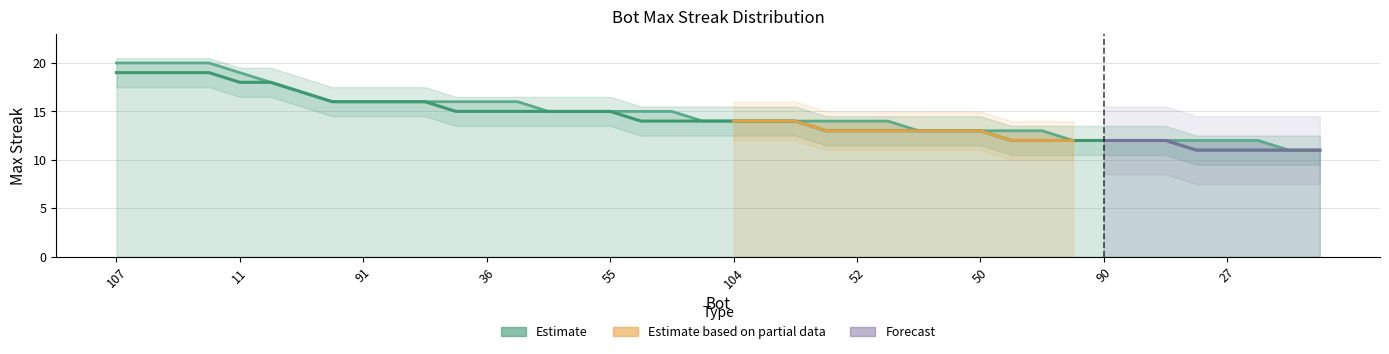

What is the label of the 27th point from the right?

13